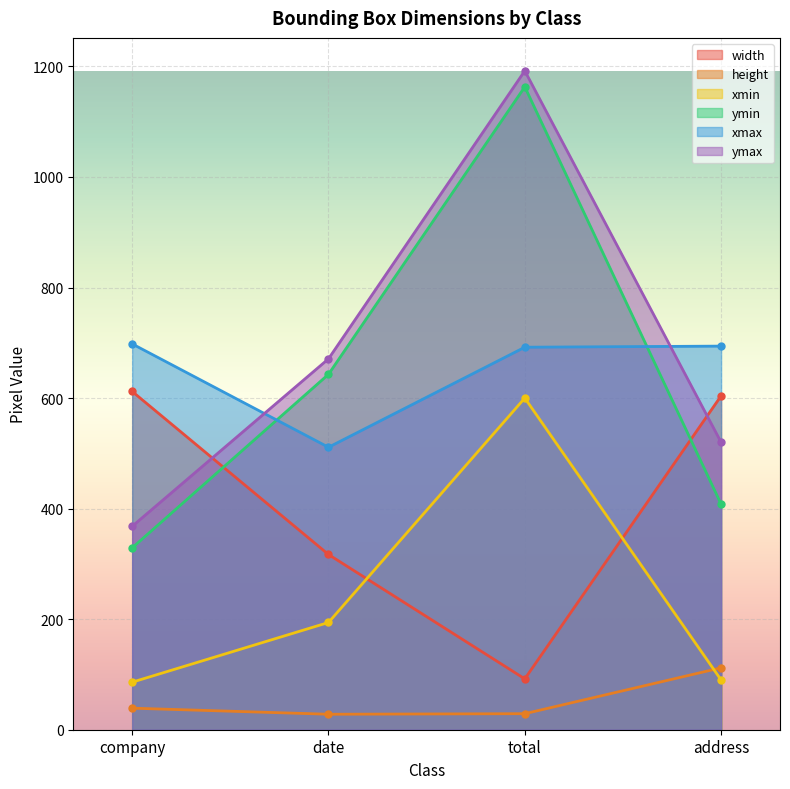

What is the value of the height point at the 4th from the left?

112